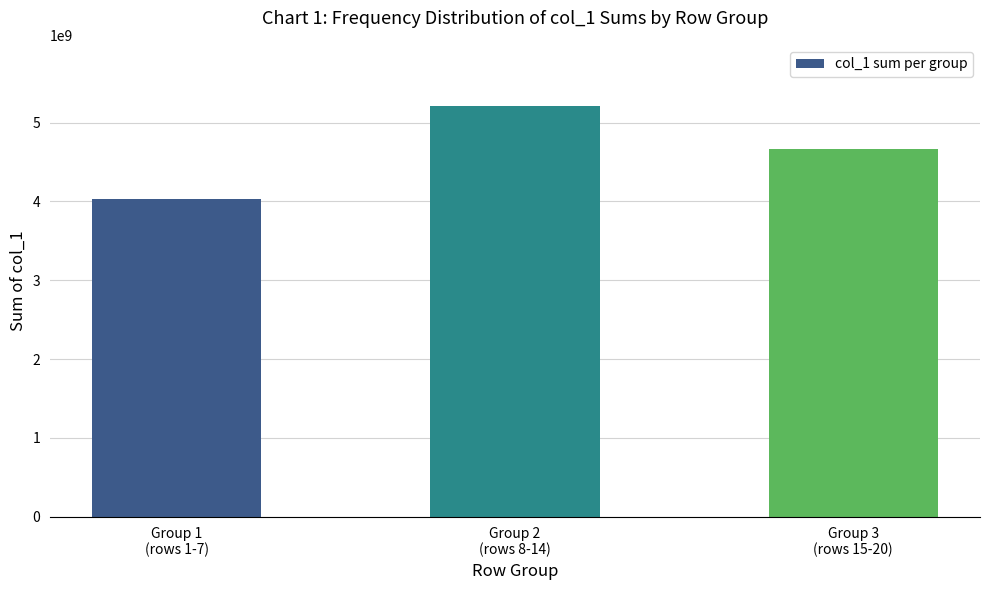

What is the label of the 1st bar from the right?

Group 3
(rows 15-20)